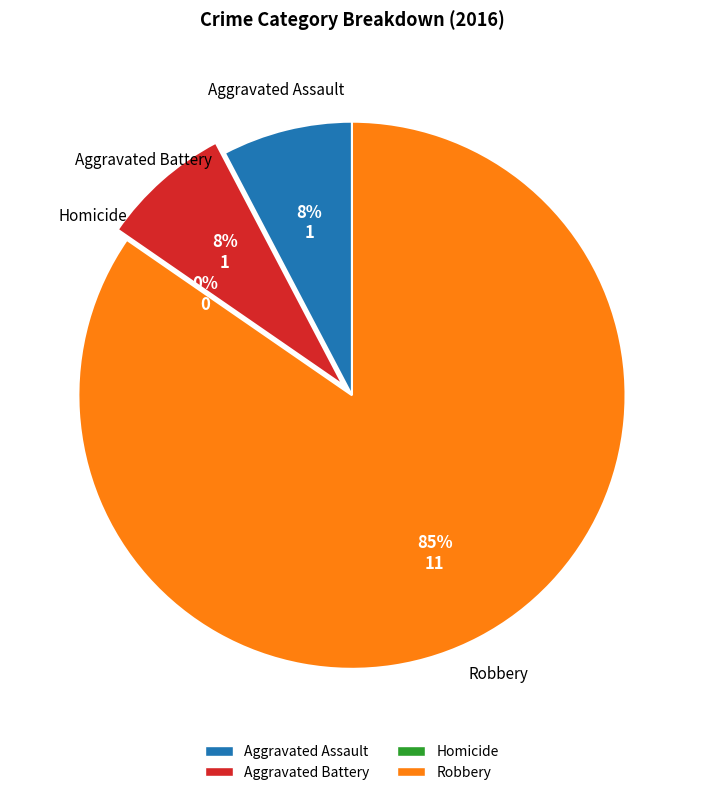

Does Aggravated Battery account for over 50% of the chart?

No